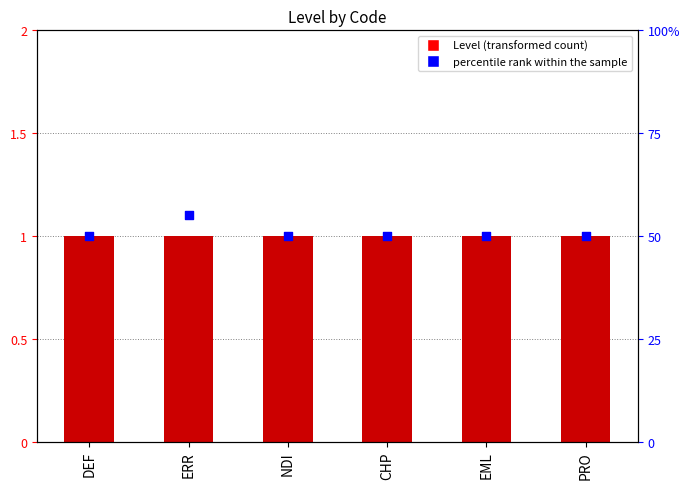

Which series has the largest total across all categories?

percentile rank within the sample